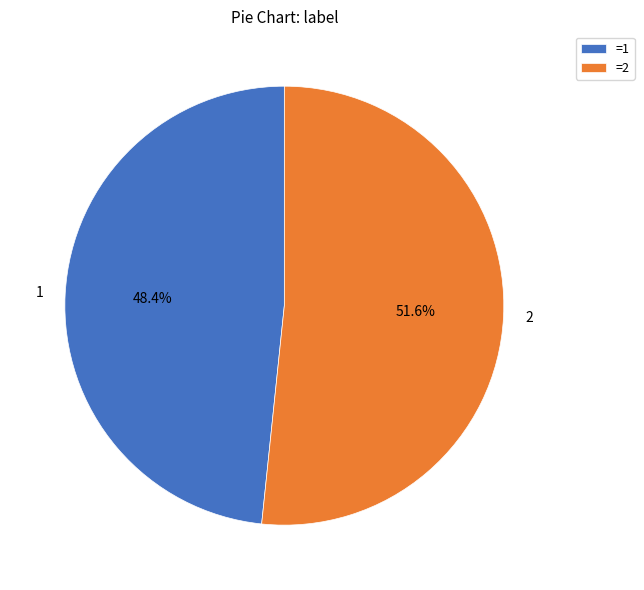

To the nearest percent, what percentage of the pie is 1?

48%